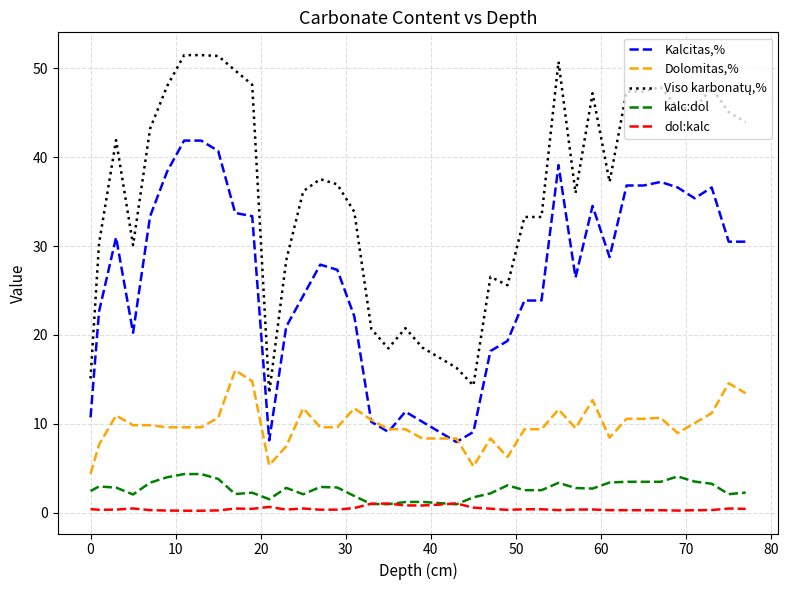

True or false: kalc:dol and Dolomitas,% intersect in this chart.

False